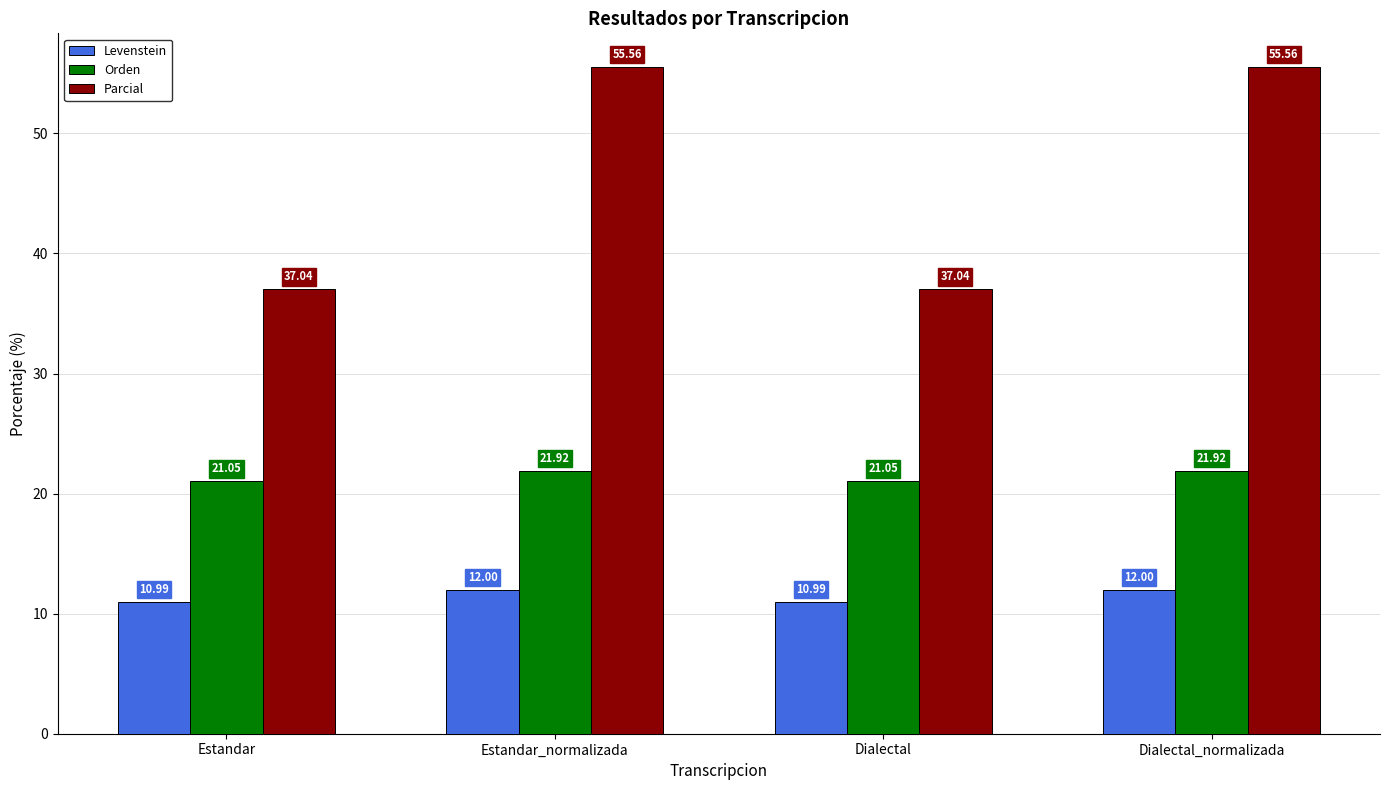

The Parcial series shows 37.0 at Estandar. True or false?

True